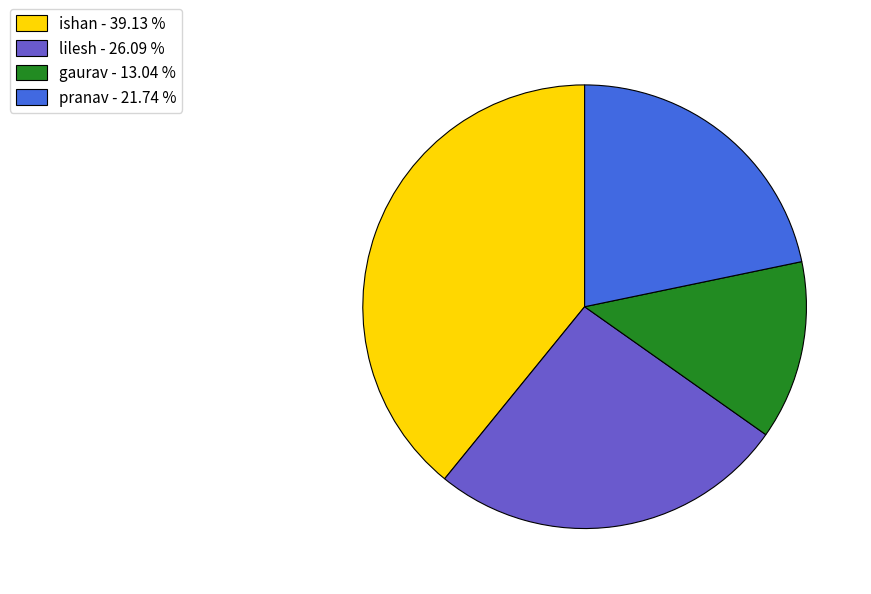

Approximately how many times larger is the value at gaurav - 13.04 % compared to pranav - 21.74 %?

0.6